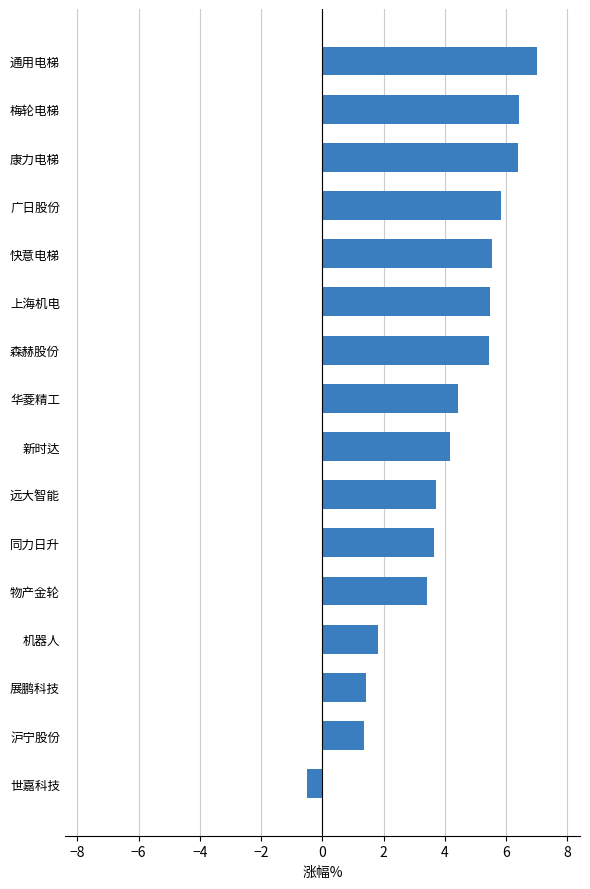

What is the average value?

4.1